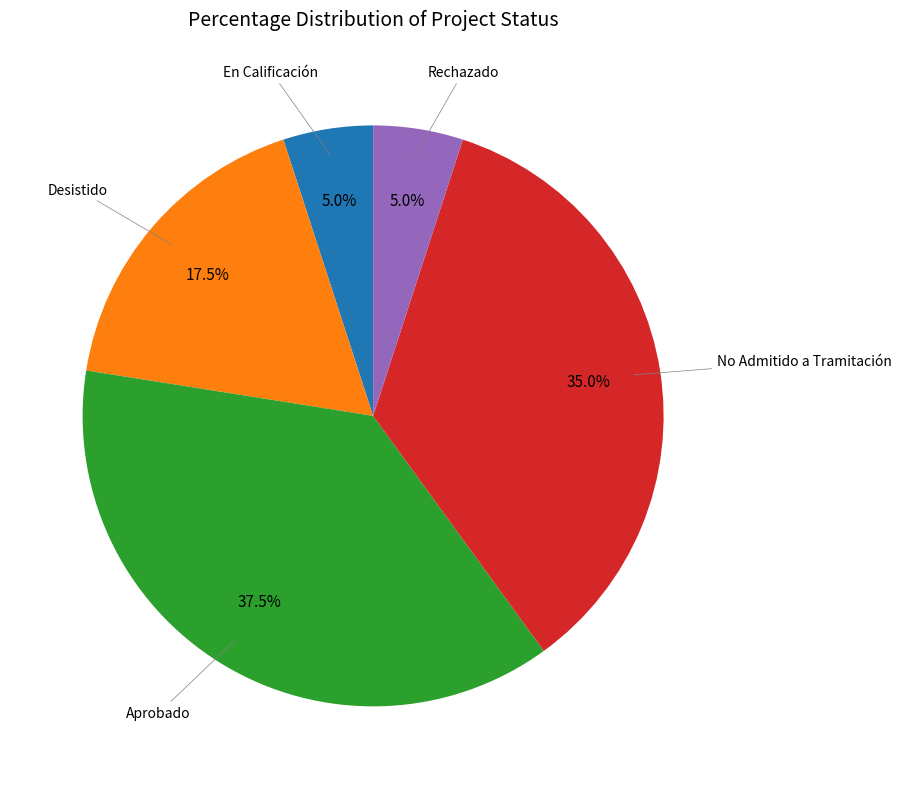

To the nearest percent, what is the difference between the largest and smallest slice percentages?

32%